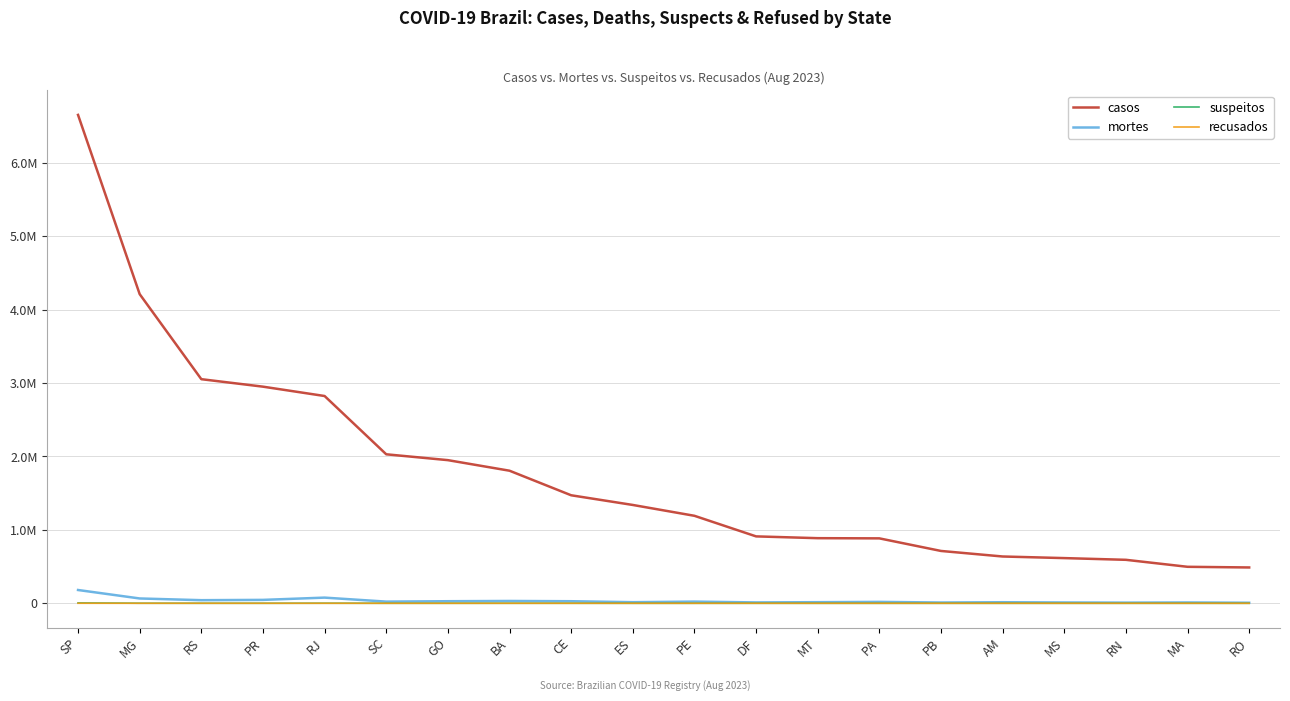

Reading right to left, extract all data points from this chart.

casos: RO=487941	MA=496960	RN=592076	MS=615459	AM=637301	PB=712789	PA=884181	MT=886763	DF=911135	PE=1191503	ES=1339090	CE=1470946	BA=1805388	GO=1949272	SC=2028954	RJ=2822569	PR=2949869	RS=3051755	MG=4209719	SP=6650301
mortes: RO=7466	MA=11078	RN=8993	MS=11085	AM=14481	PB=10575	PA=19146	MT=15139	DF=11871	PE=23012	ES=15107	CE=28211	BA=31696	GO=28311	SC=22859	RJ=77367	PR=46450	RS=42428	MG=65740	SP=180978
suspeitos: RO=61	MA=125	RN=108	MS=93	AM=18	PB=85	PA=43	MT=45	DF=327	PE=89	ES=71	CE=493	BA=573	GO=353	SC=346	RJ=1254	PR=400	RS=416	MG=925	SP=5334
recusados: RO=2	MA=13	RN=22	MS=26	AM=26	PB=11	PA=23	MT=8	DF=107	PE=23	ES=21	CE=89	BA=36	GO=55	SC=47	RJ=148	PR=119	RS=330	MG=104	SP=596